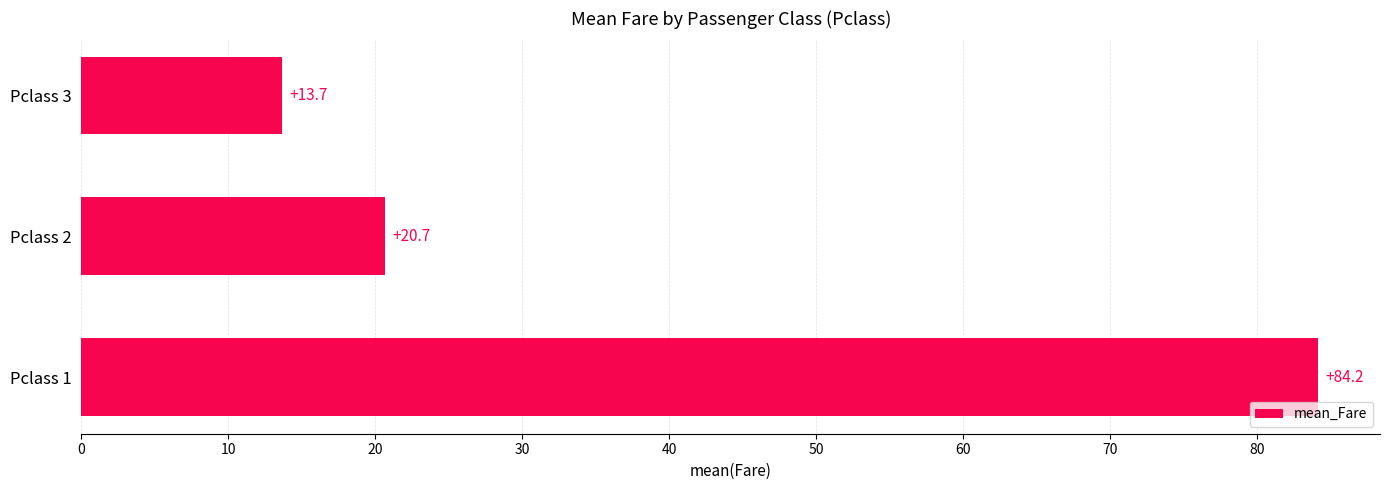

How many data points does each series have?

3